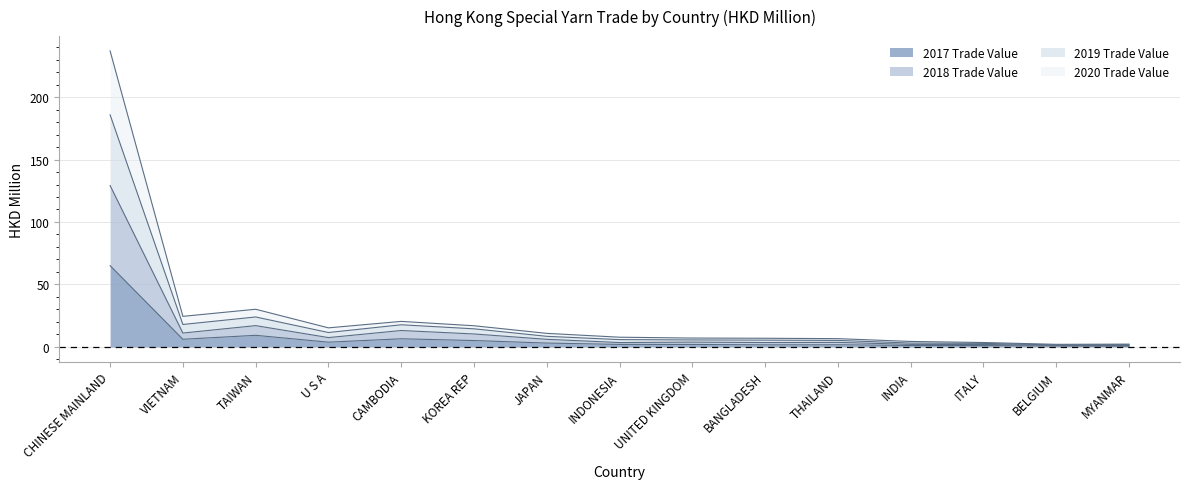

What is the label of the 10th point from the left?

BANGLADESH